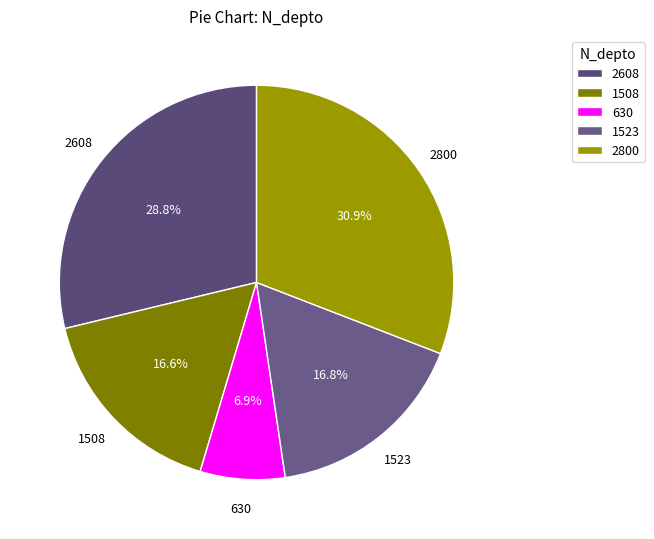

To the nearest percent, what portion does 2608 represent?

29%